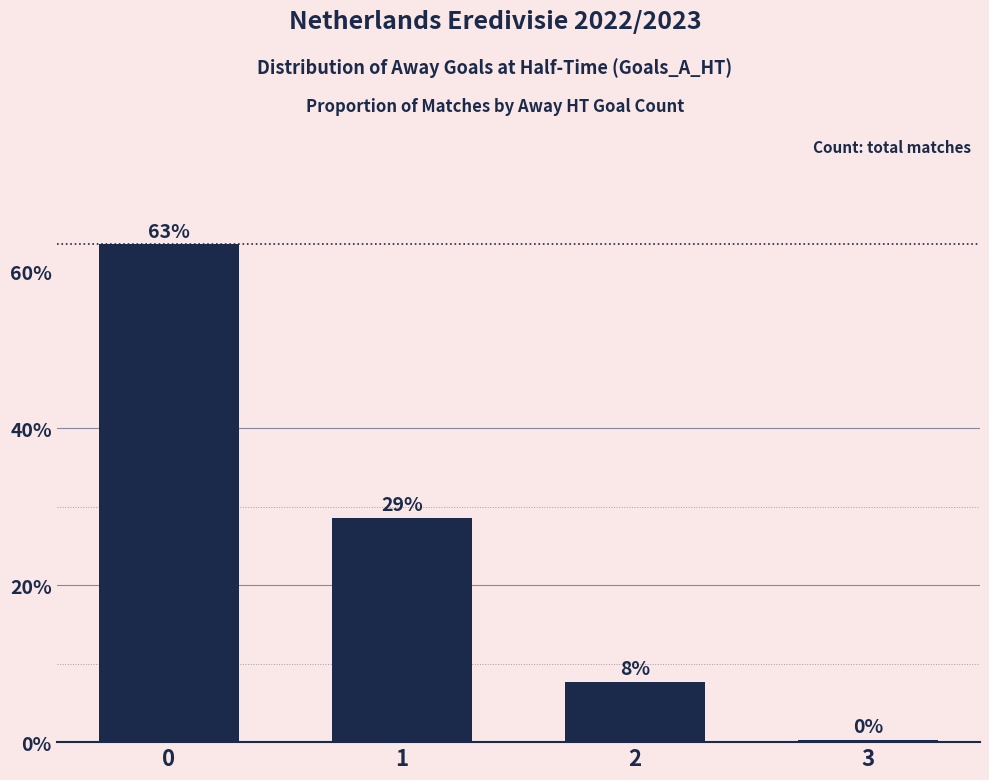

What is the difference between the maximum and minimum values?

63.1